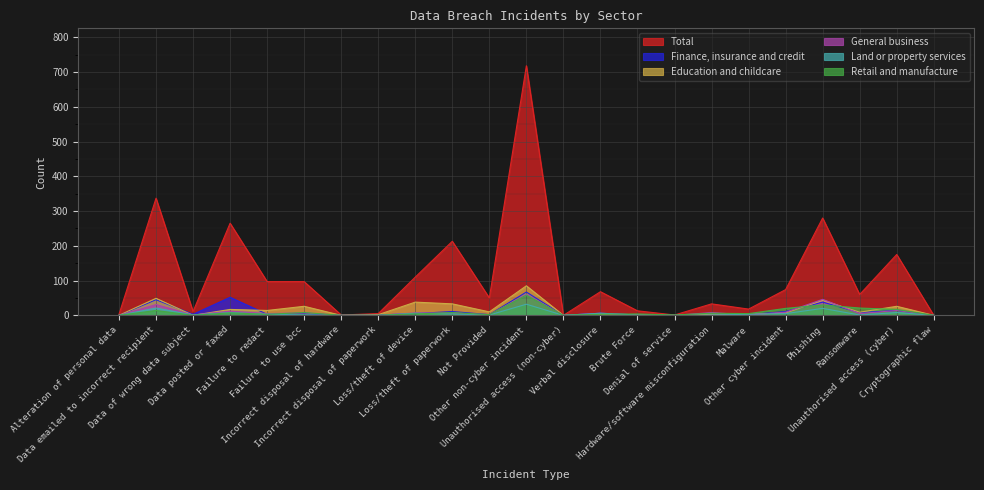

At which label does Total reach its minimum?

Unauthorised access (non-cyber)